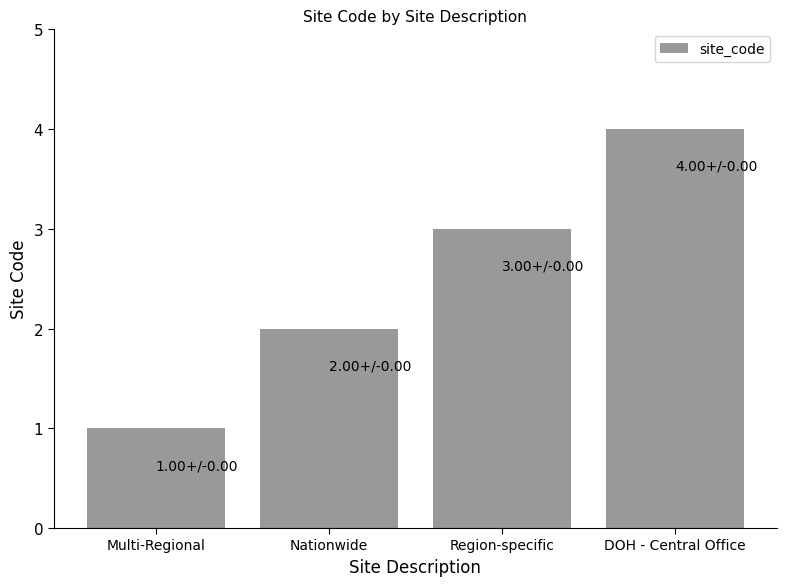

List the labels in order of value, smallest first.

Multi-Regional, Nationwide, Region-specific, DOH - Central Office